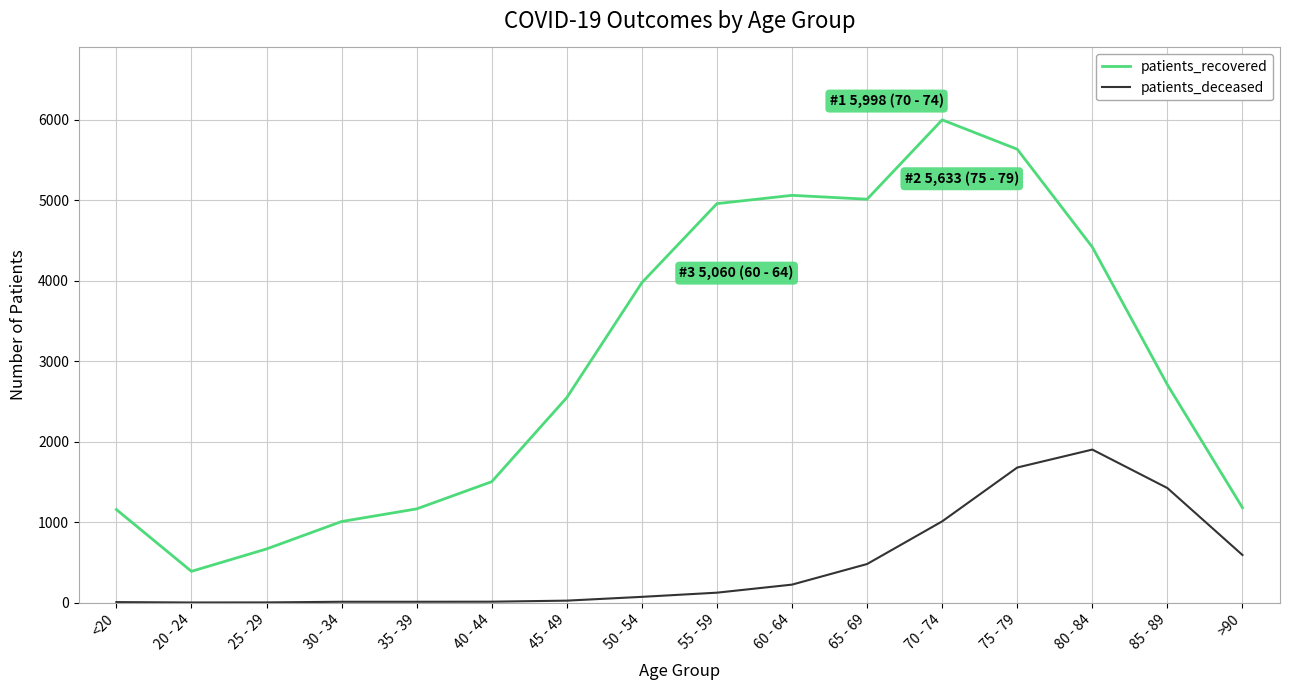

What is the average value of the patients_deceased series?

473